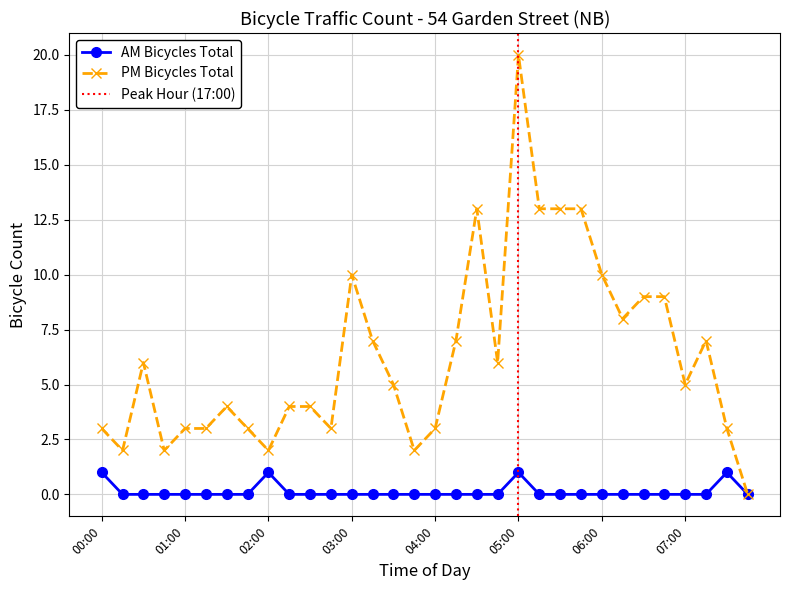

At how many categories does at least one series exceed 13?

1